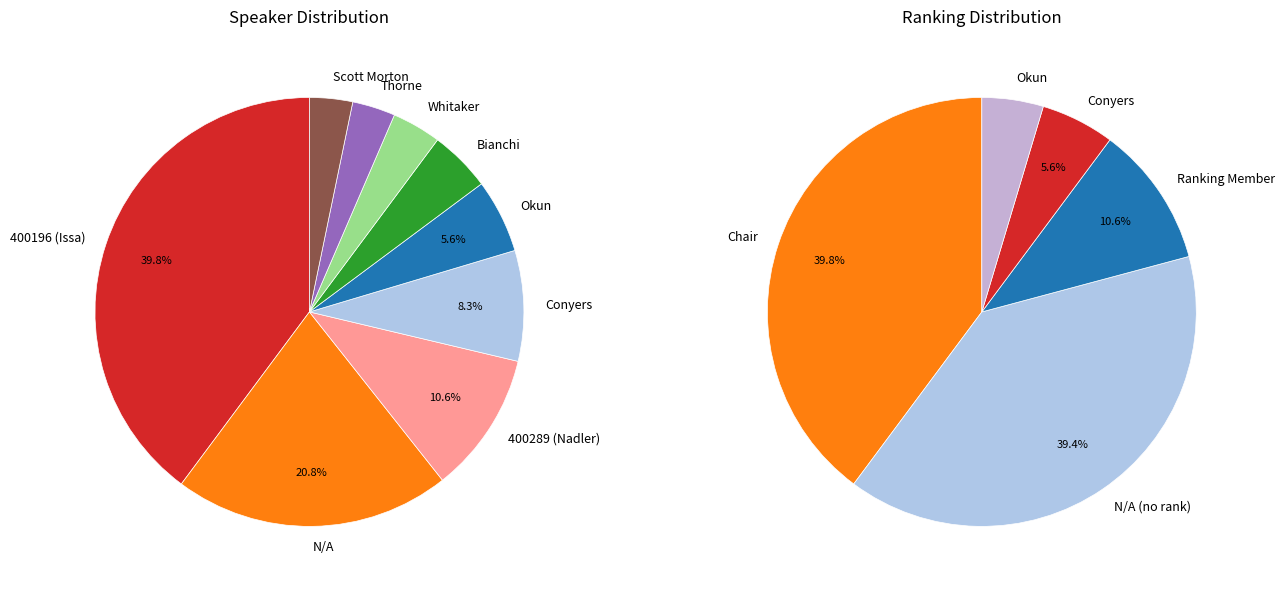

Which category has the smallest portion of the pie?

Thorne